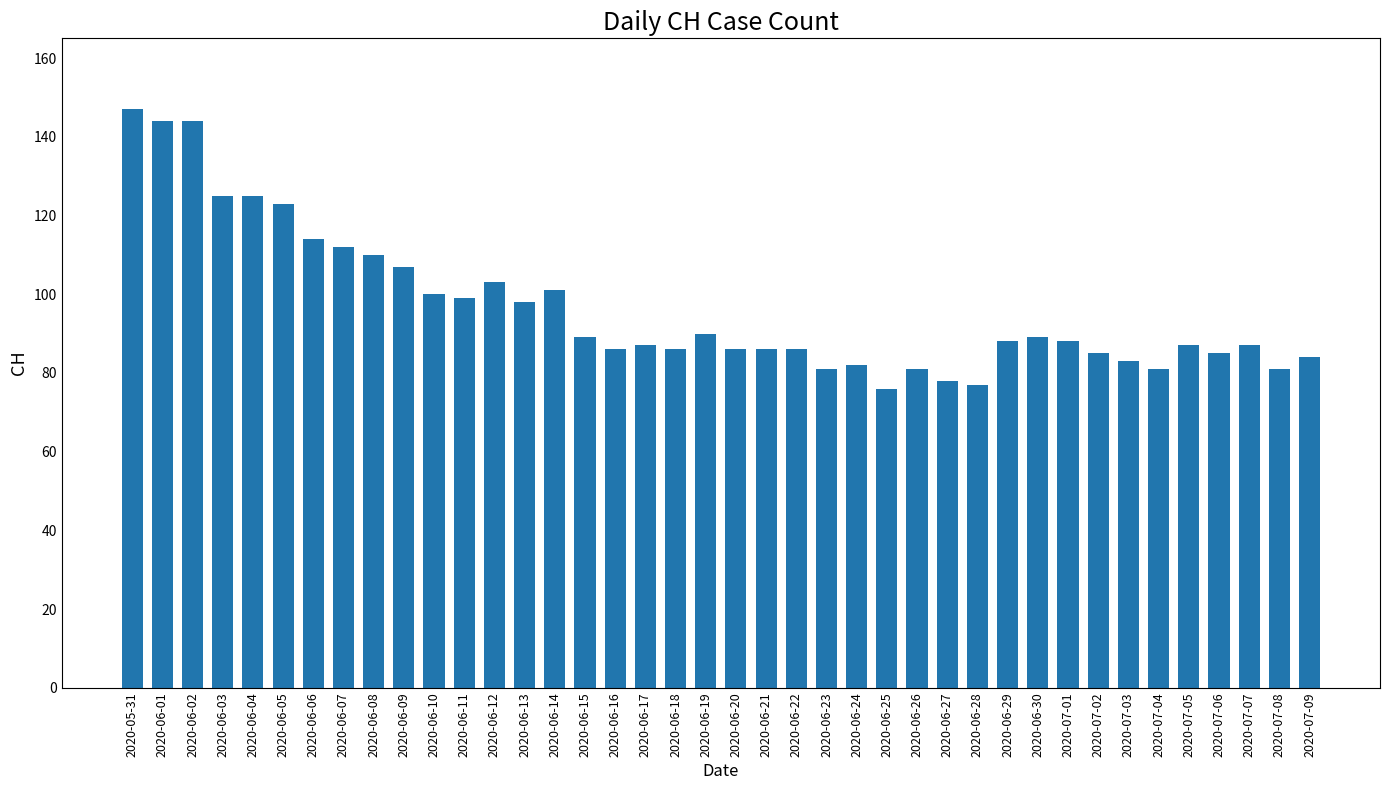

What is the change in value from 2020-06-02 to 2020-06-28?

-67